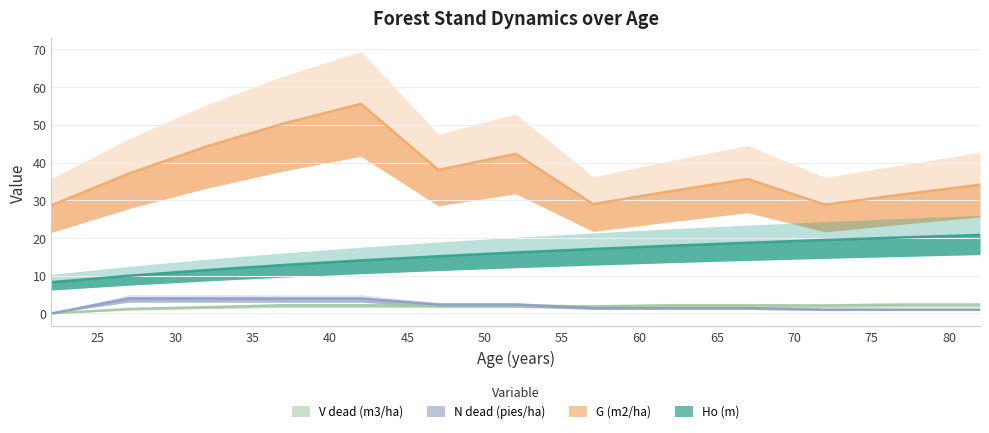

Is the value of Ho (m) at 57 greater than the value of V dead (m3/ha) at 42?

Yes